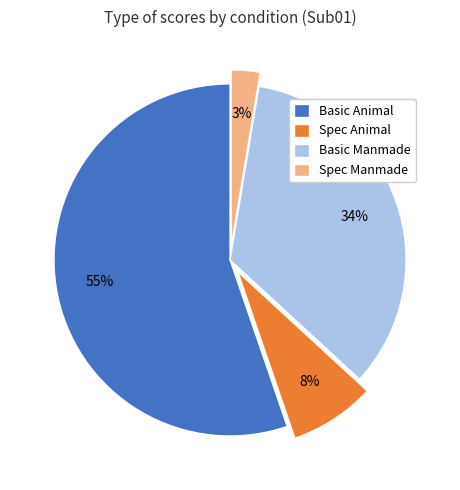

Rank the categories by value from lowest to highest.

Spec Manmade, Spec Animal, Basic Manmade, Basic Animal